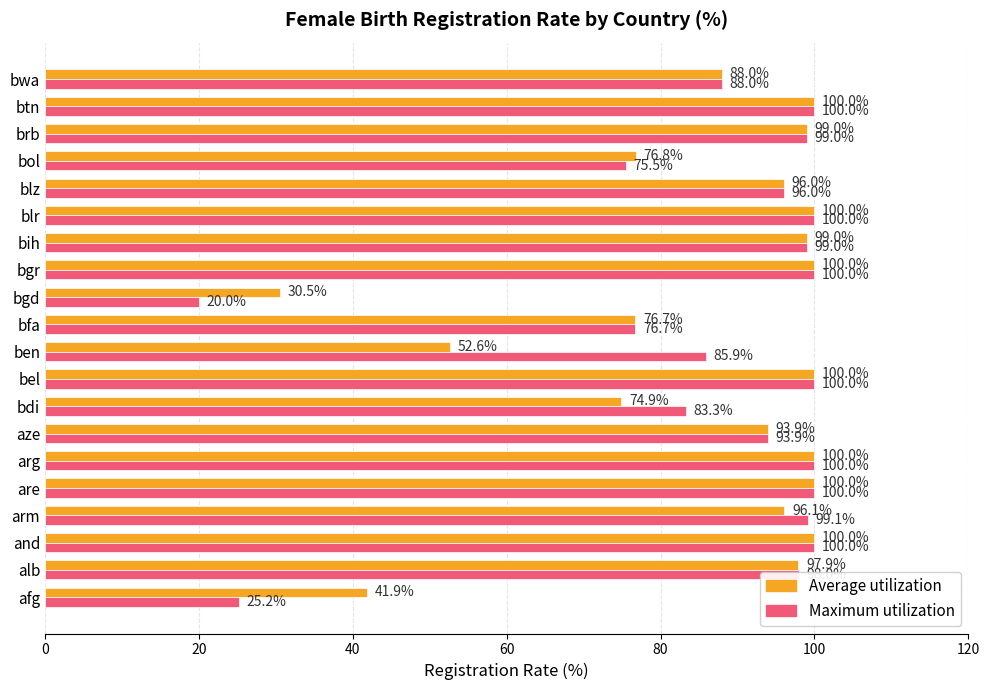

What is the maximum value shown in the chart?

100.0